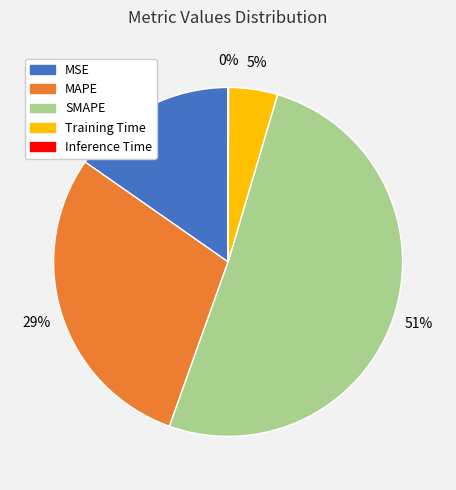

What is the largest slice in the pie chart?

SMAPE